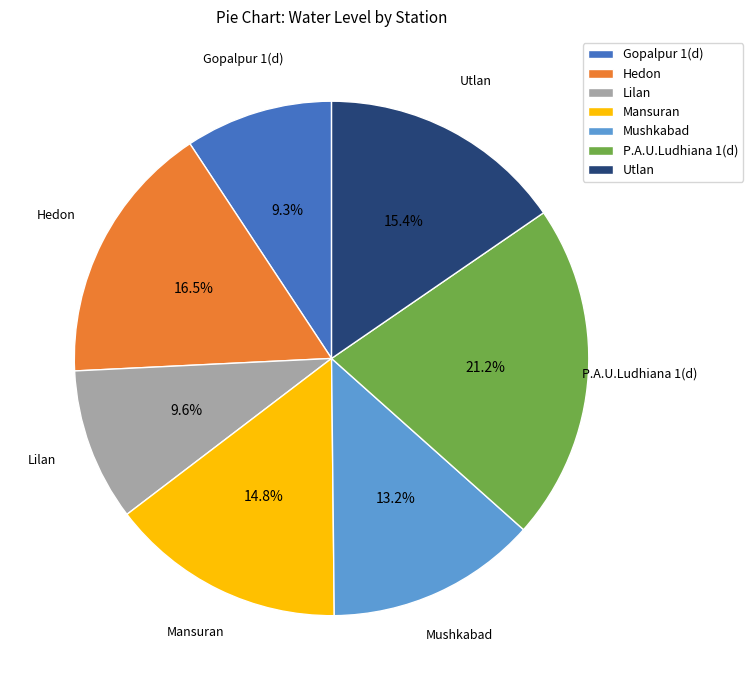

Is there a majority slice in this chart?

No